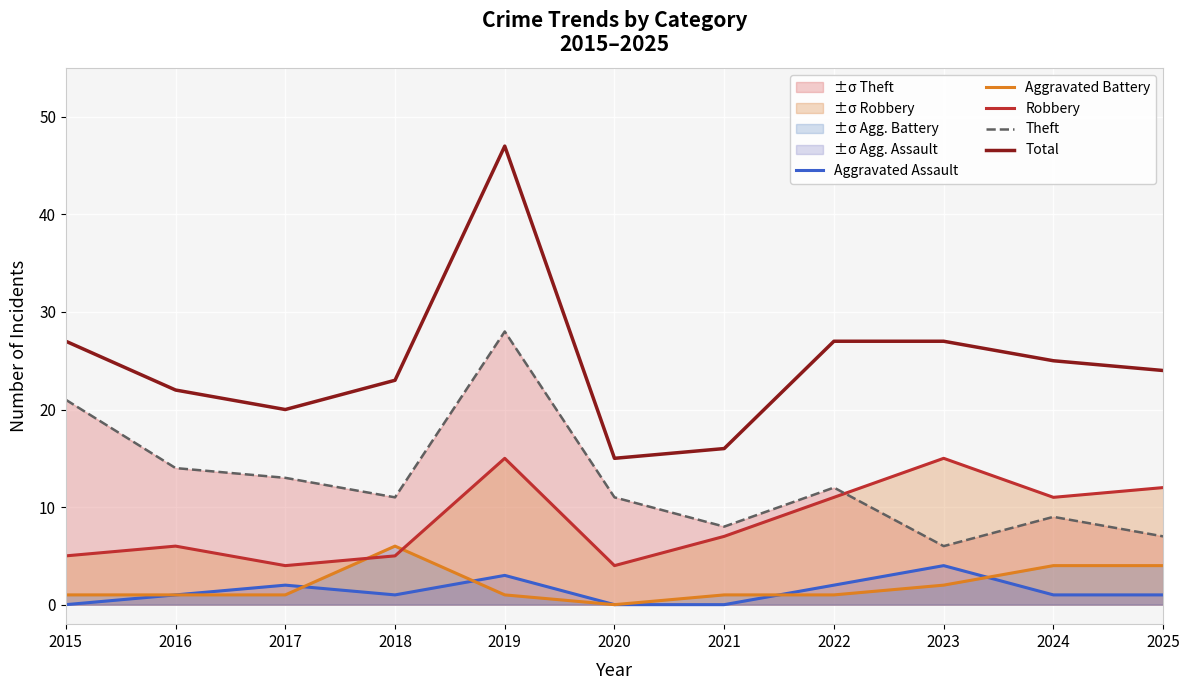

What is the average value of the Theft series?

13